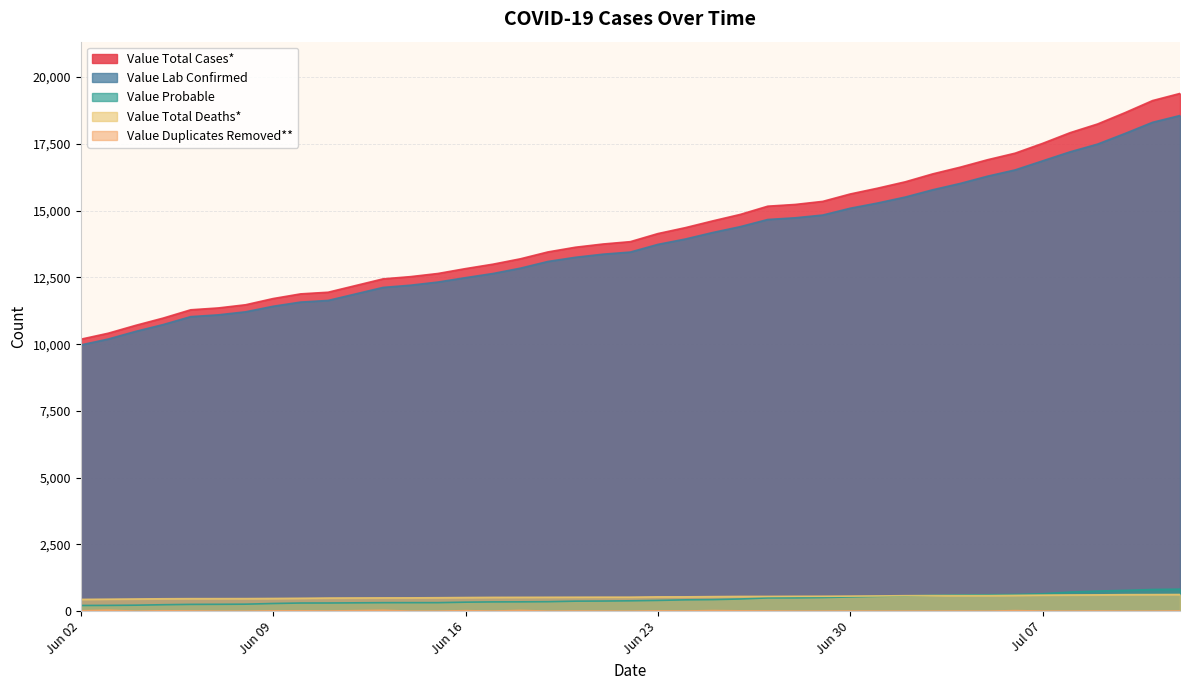

The Value Lab Confirmed series shows 18562 at 2020-07-12. True or false?

True